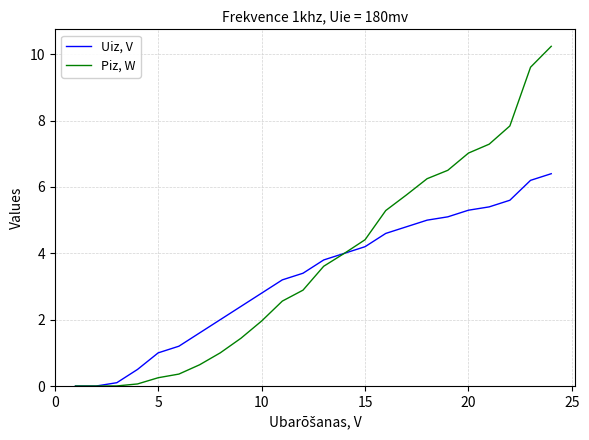

Which series has the largest total across all categories?

Piz, W